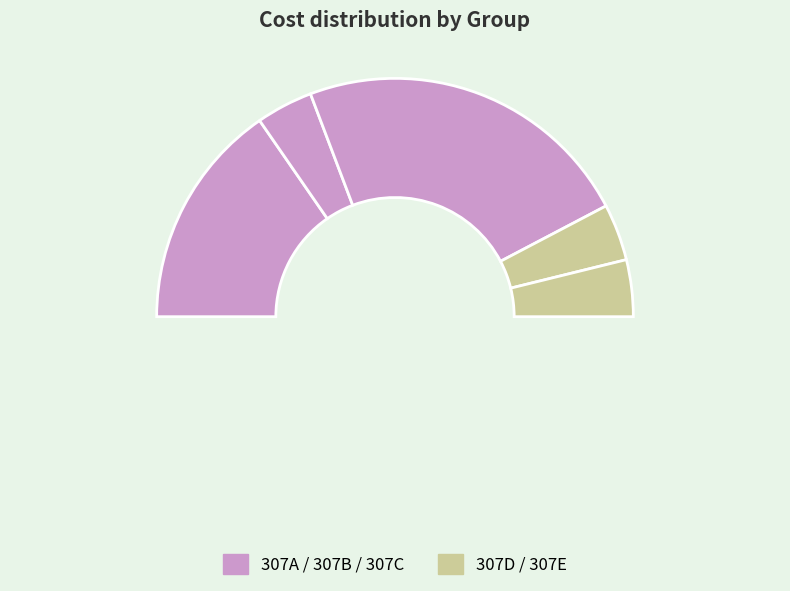

Which category has the smallest portion of the pie?

307B